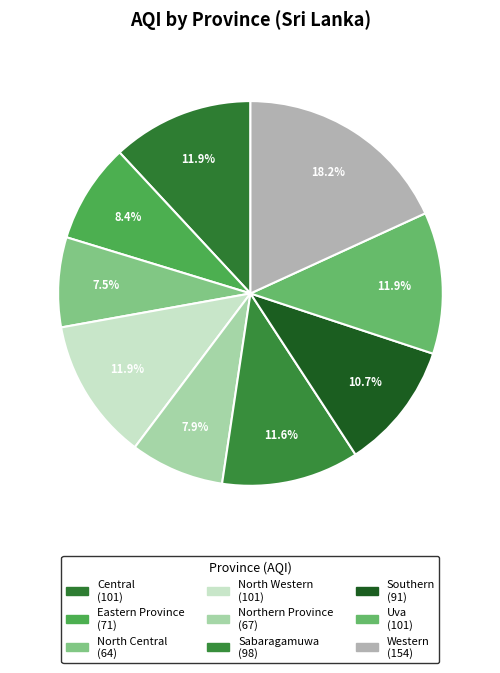

To the nearest percent, what percentage of the pie is Western?

18%